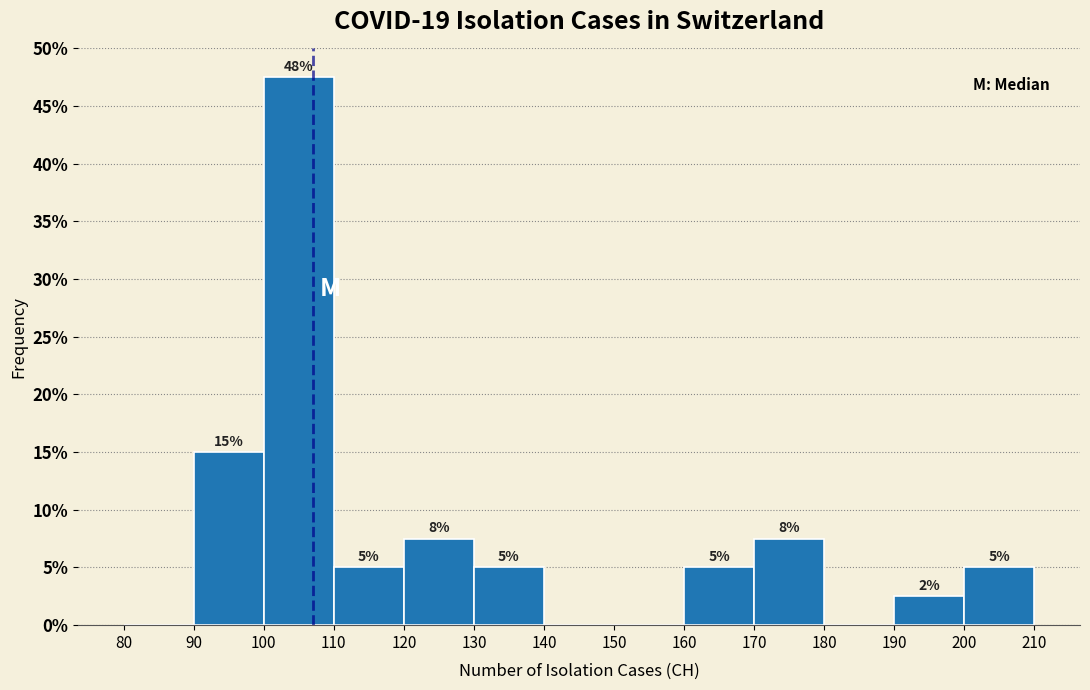

Which range on the x-axis has the tallest bar?

100 to 110